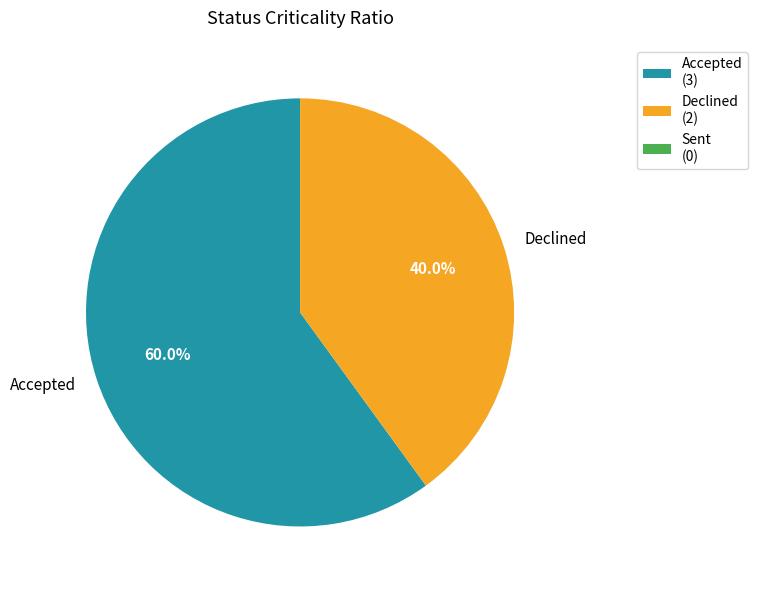

Does any single category account for the majority?

Yes